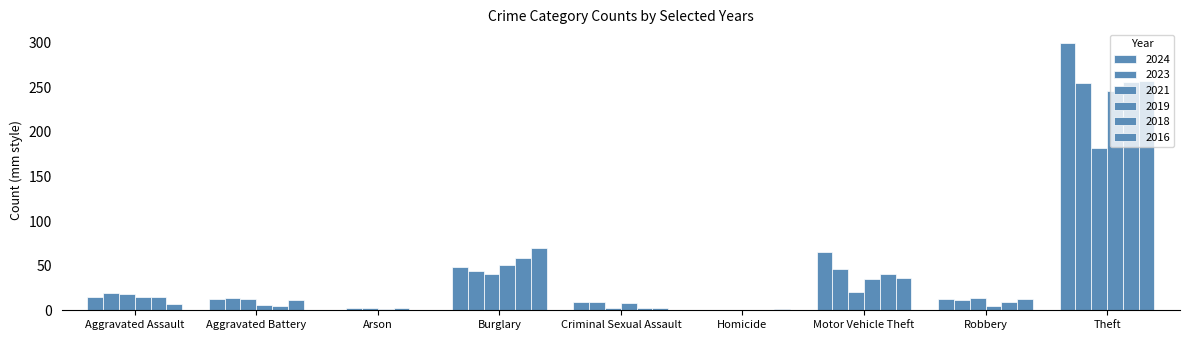

Rank the series by their maximum value, from highest to lowest.

2024, 2016, 2018, 2023, 2019, 2021